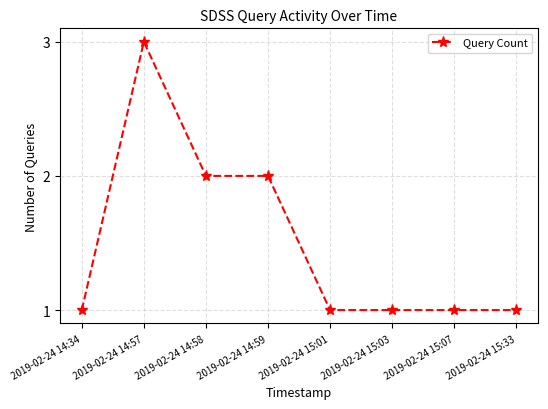

Which has a higher value, 2019-02-24 15:01 or 2019-02-24 14:58?

2019-02-24 14:58